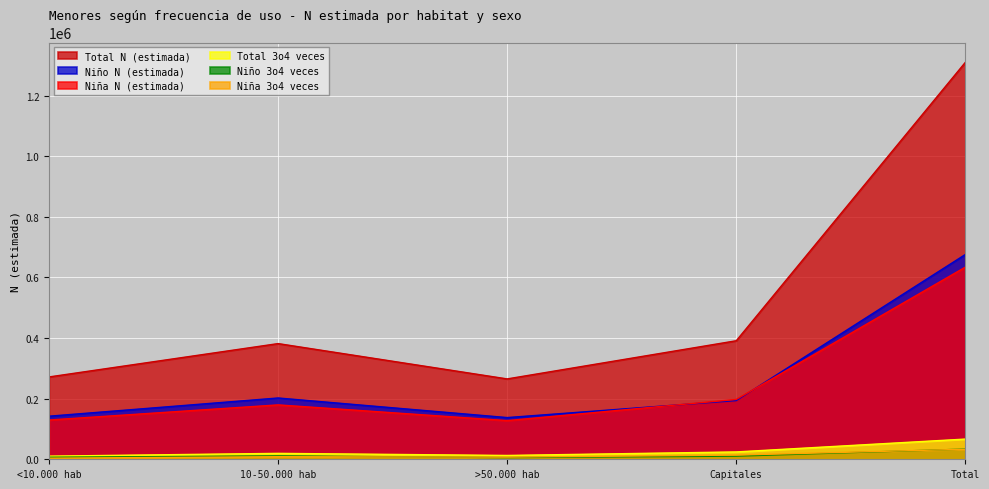

Reading right to left, list all the values displayed in this chart.

Niña N (estimada): 633982	197400	127563	179466	129553
Niño N (estimada): 675727	193719	137617	202252	142139
Total N (estimada): 1309709	391118	265180	381718	271692
Niña 3o4 veces: 33062	13841	7077	8473	3671
Niño 3o4 veces: 33574	10400	5525	11044	6605
Total 3o4 veces: 66636	24241	12602	19517	10276